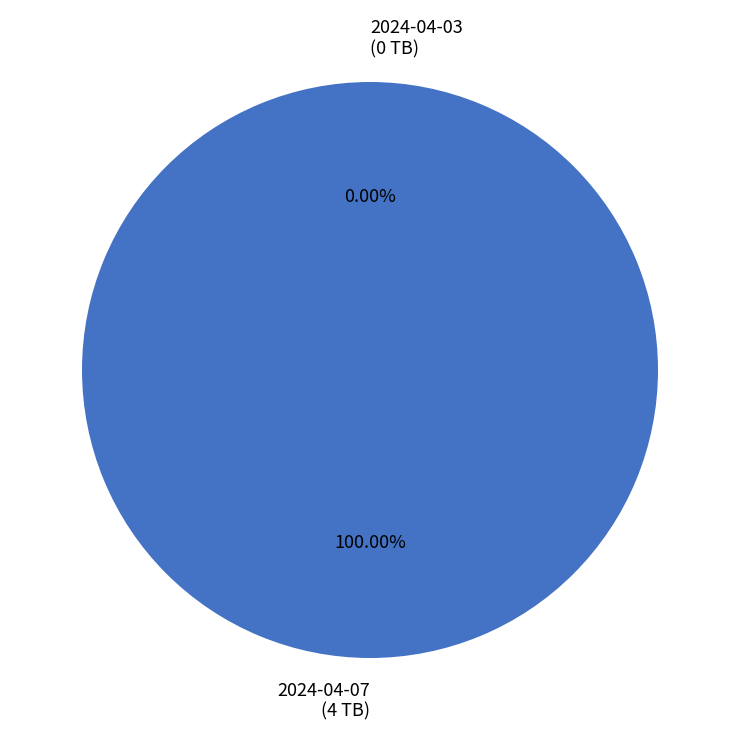

How many slices are in this pie chart?

2